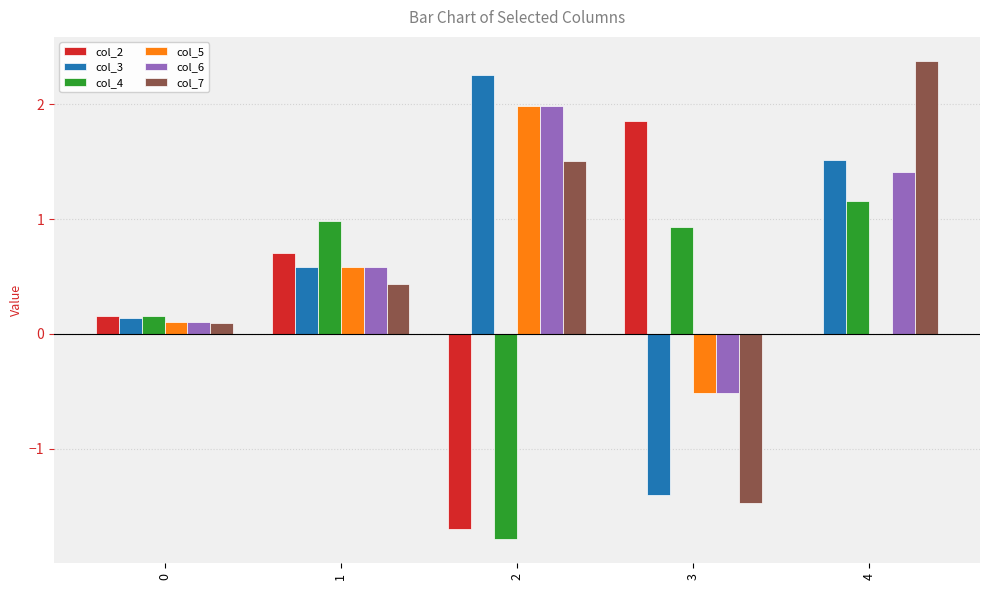

At which category is the sum across all series the highest?

4